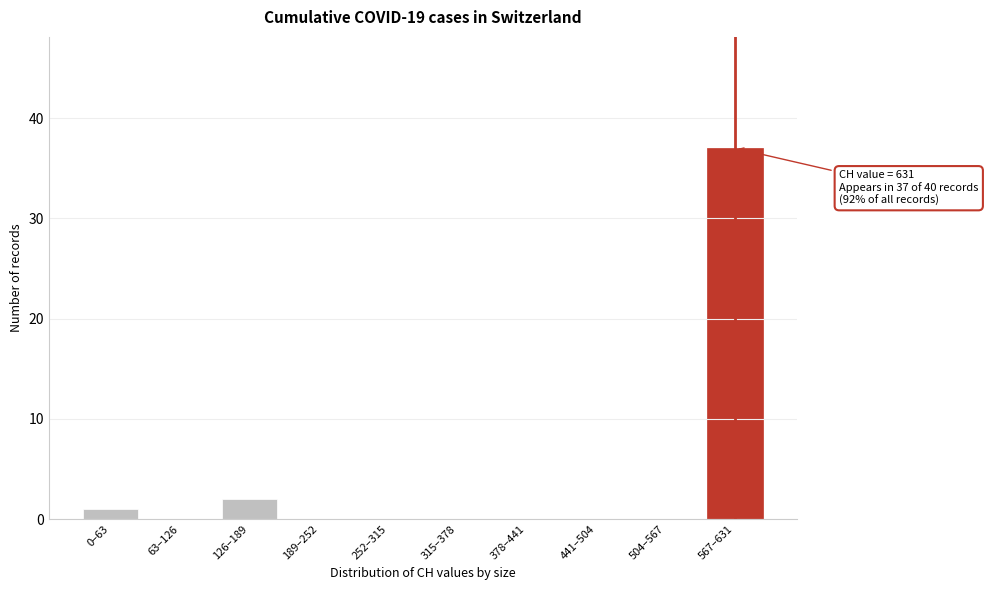

Reading left to right, extract all data points from this chart.

0–63=1	63–126=0	126–189=2	189–252=0	252–315=0	315–378=0	378–441=0	441–504=0	504–567=0	567–631=37